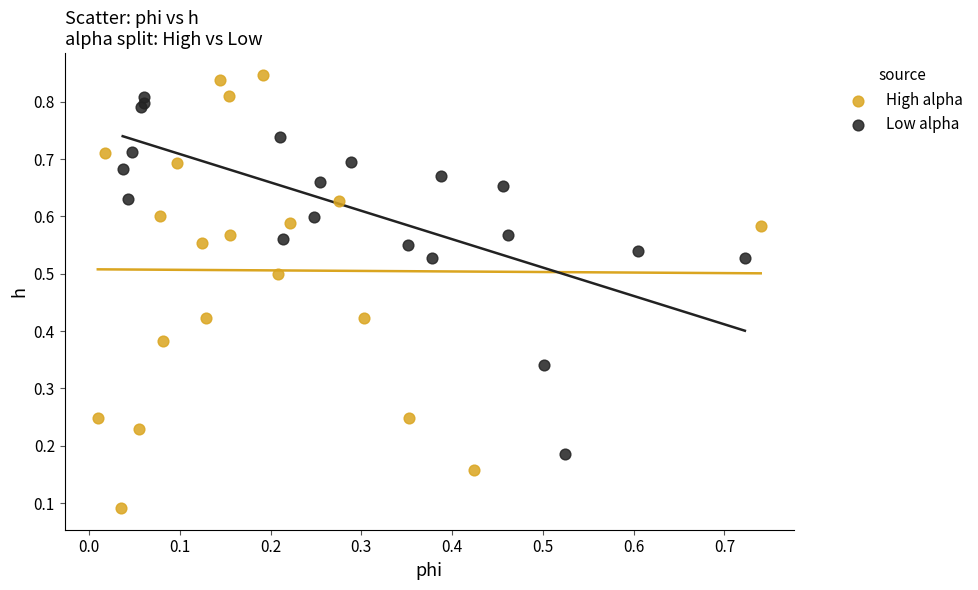

Which series reaches the minimum Y coordinate?

High alpha